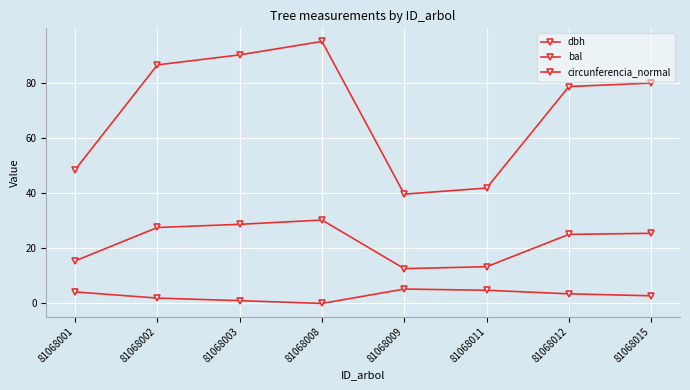

Is this an area chart (filled region under the line)?

No